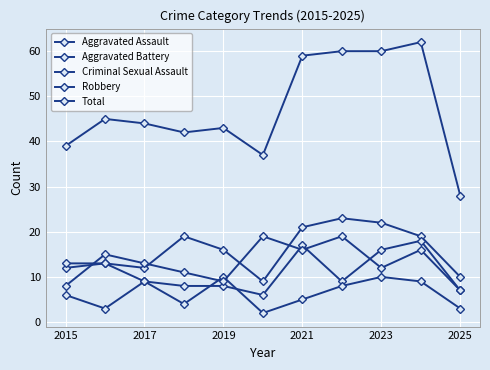

Does the chart have visible grid lines?

Yes